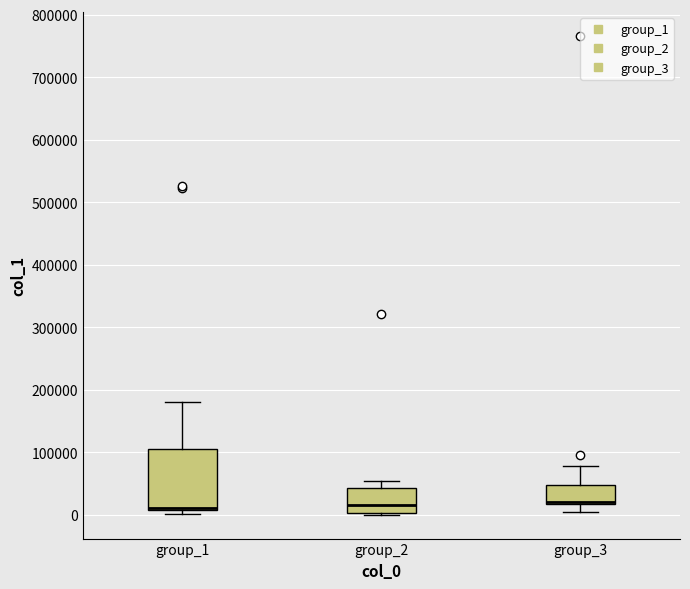

Where is the upper edge of the box for group_2 on the y-axis? The values are not printed on the chart, so give them approximately, as read against the axis.

40000